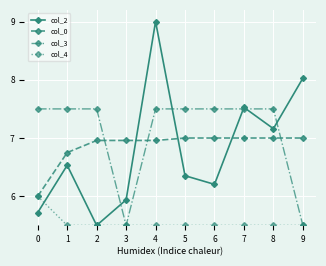

What is the difference between the highest and lowest values at 9?

2.5